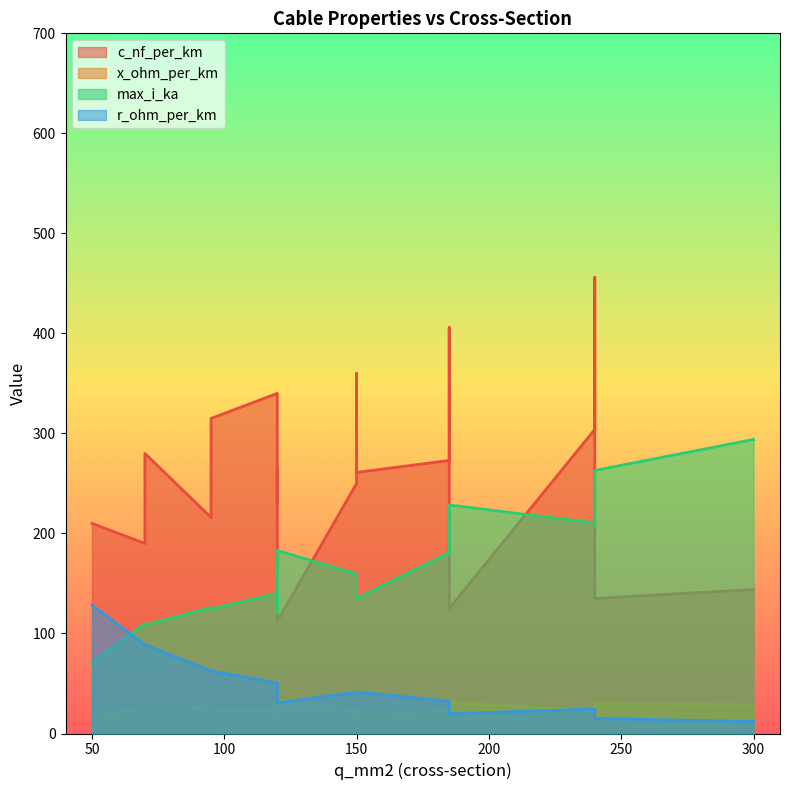

How many categories are shown in the chart?

19